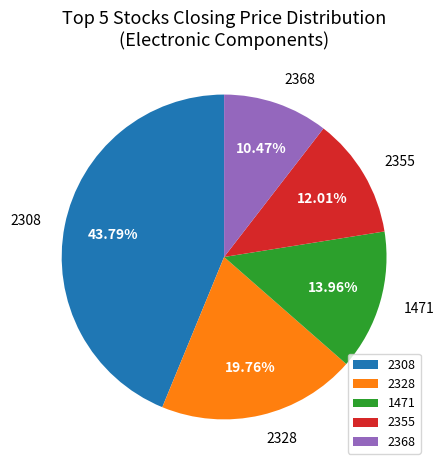

Combined, do 2355 and 2328 account for over 50%?

No